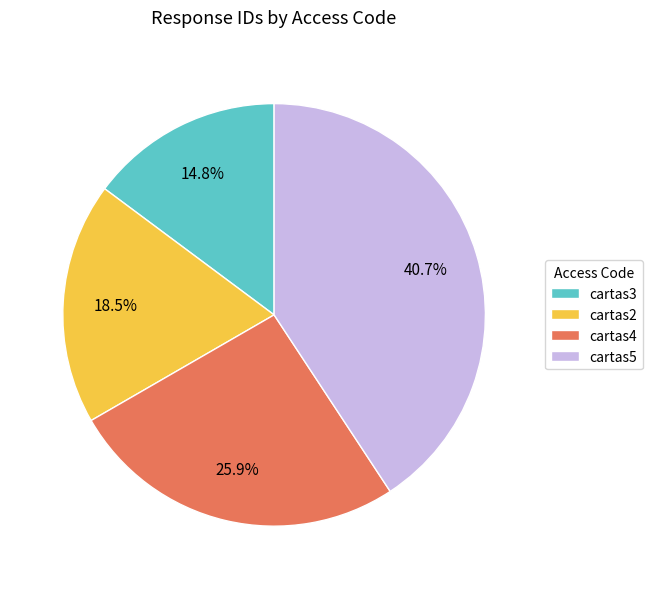

What is the total percentage of cartas3 and cartas4?

40.7%